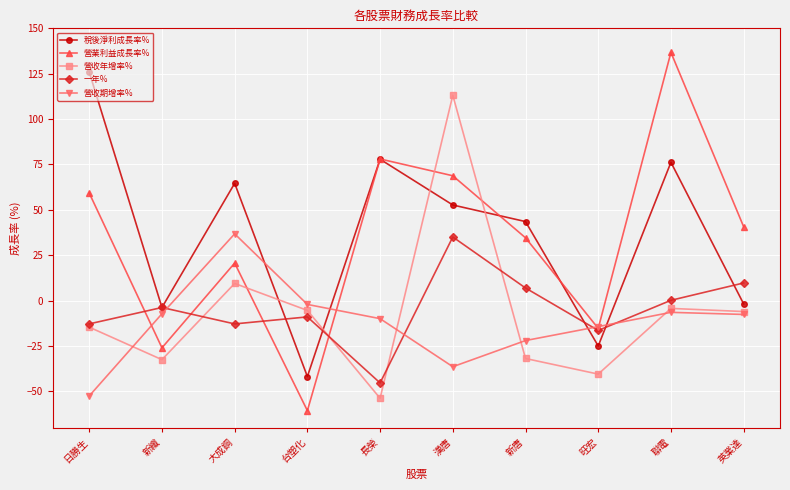

What value does the 營業利益成長率% series have at 長榮?

78.0